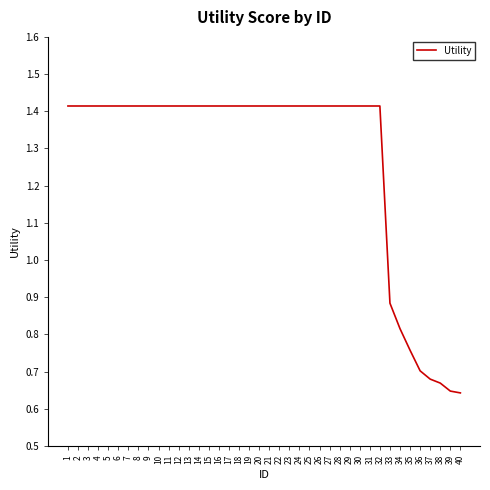

What is the sum of all values?

51.1